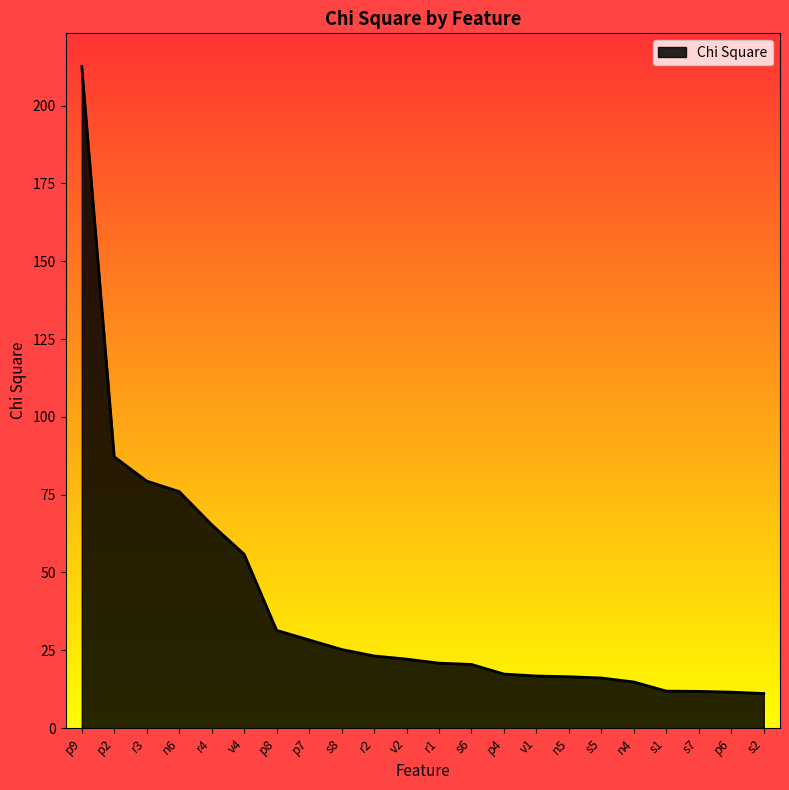

What is the difference between the values at v1 and s5?

0.6